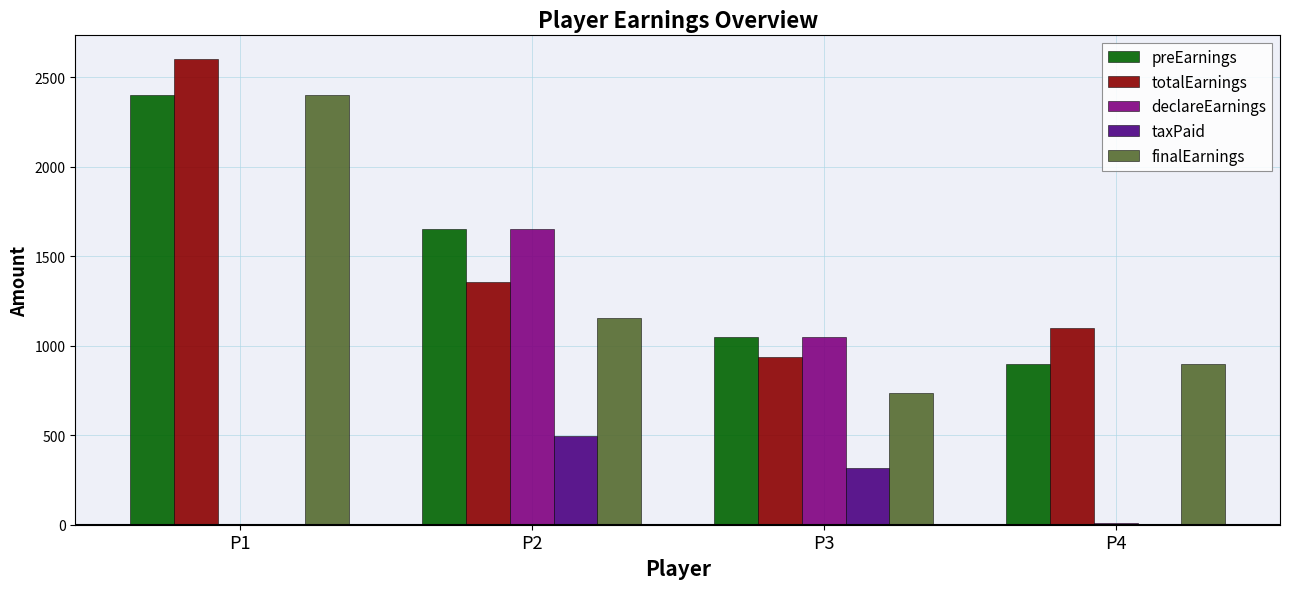

At which category does the chart reach its peak across all series?

P1